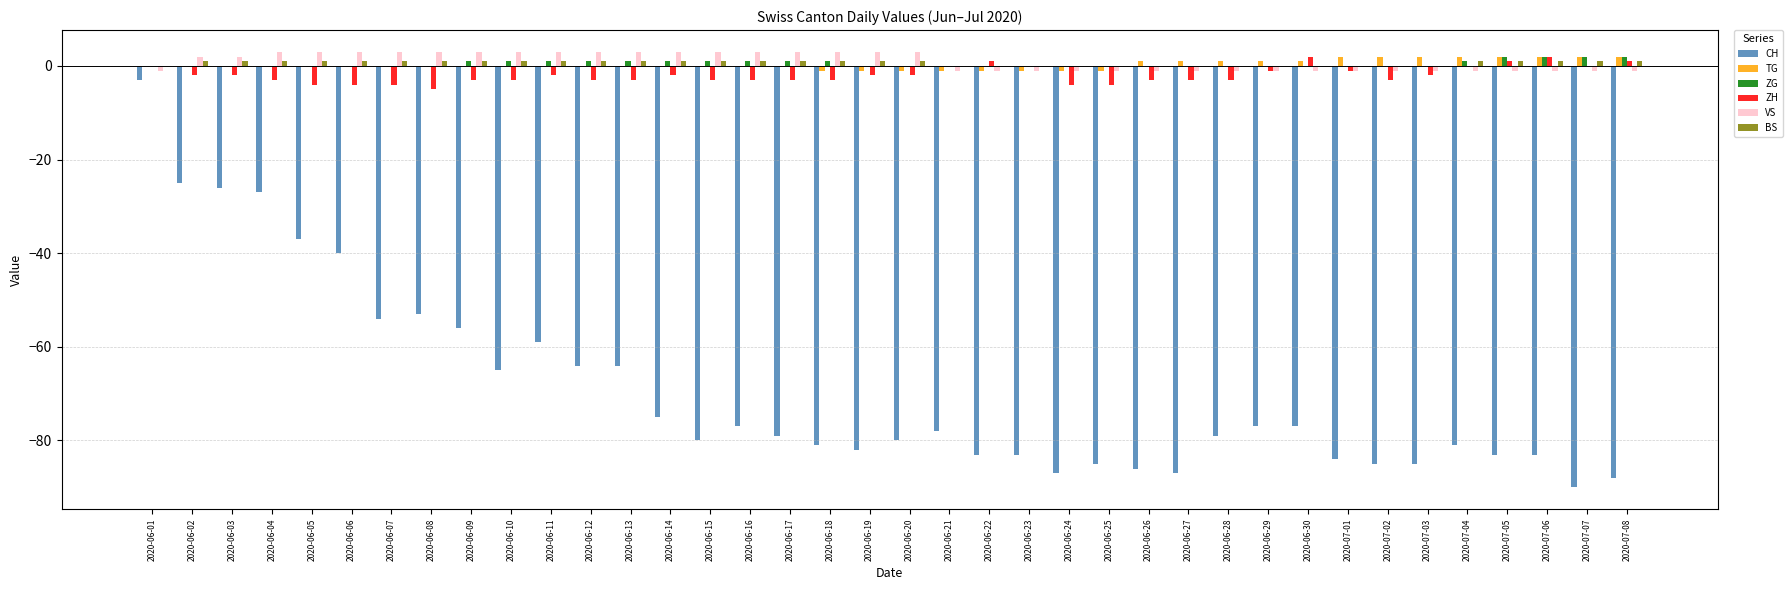

What is the average value of the CH series?

-69